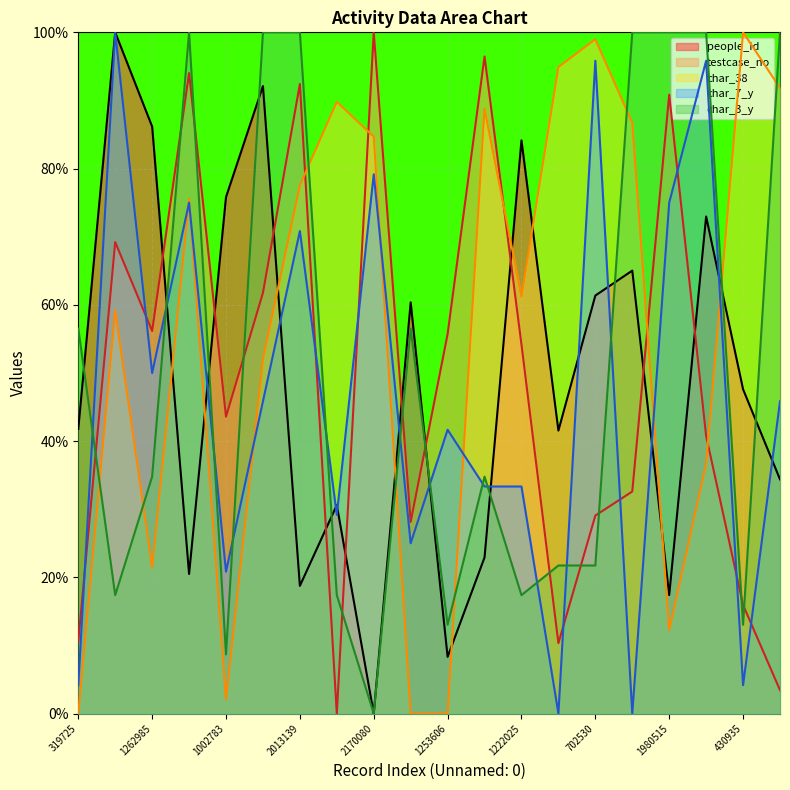

True or false: testcase_no has a value of 10.6 at 319725.

True